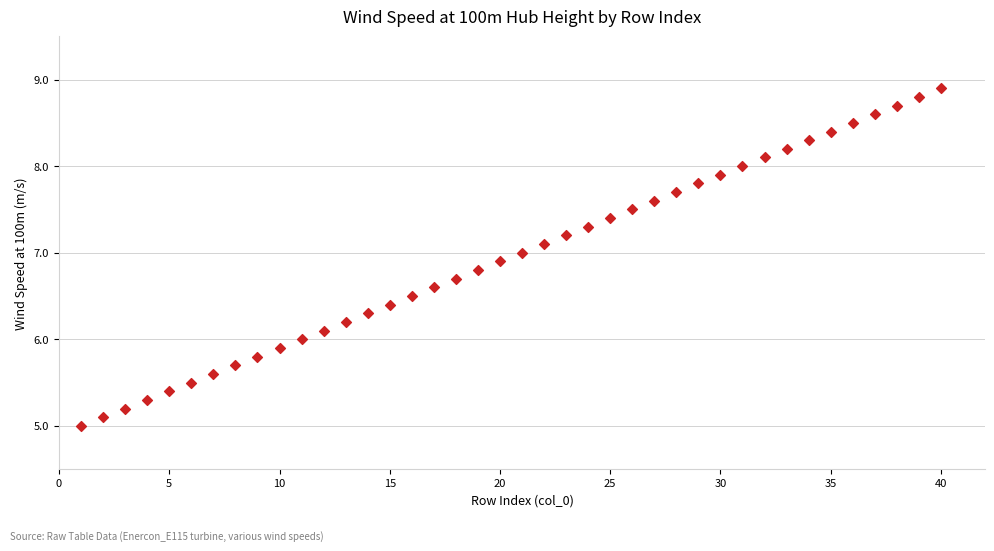

What is the range of X values (max minus min)?

39.0